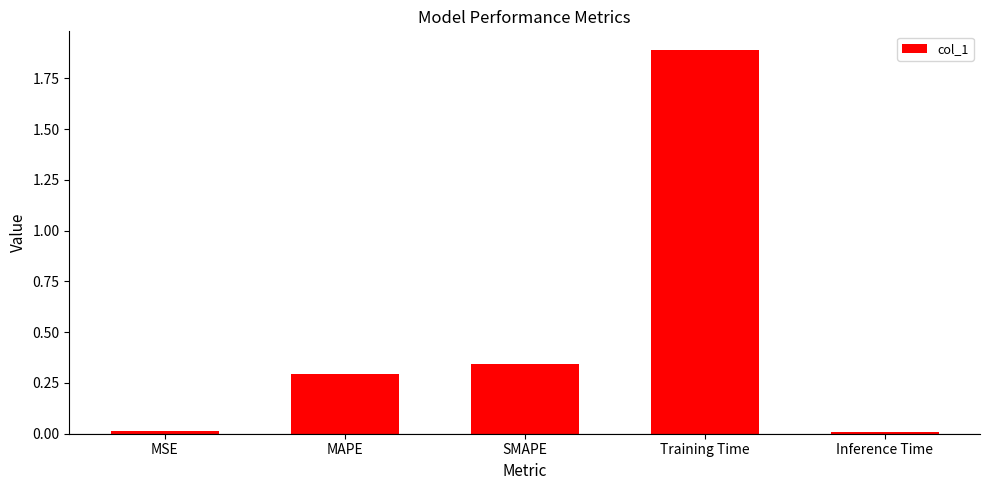

What is the difference between the maximum and second lowest values?

1.9